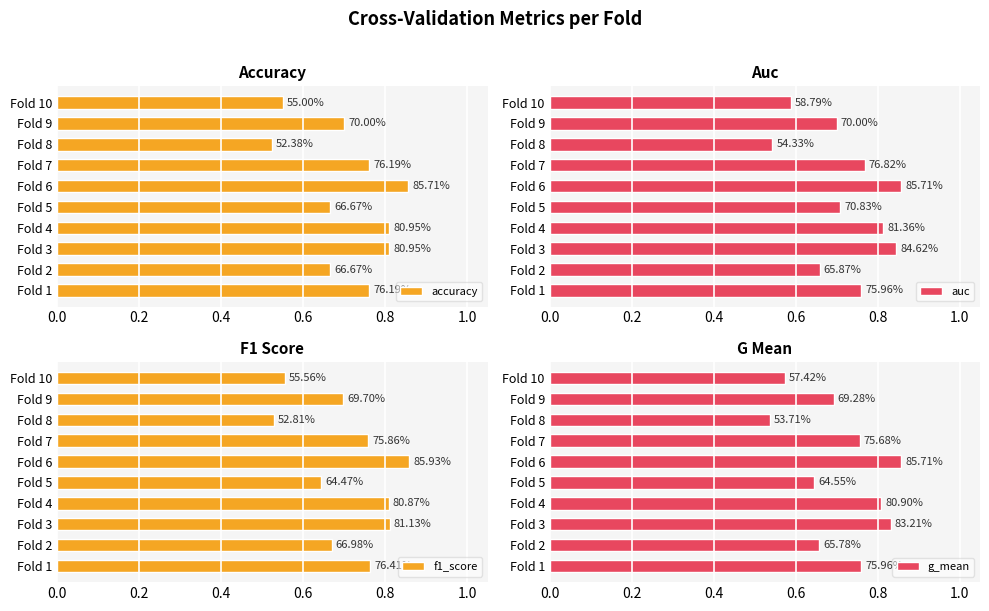

What is the greatest value displayed?

0.9